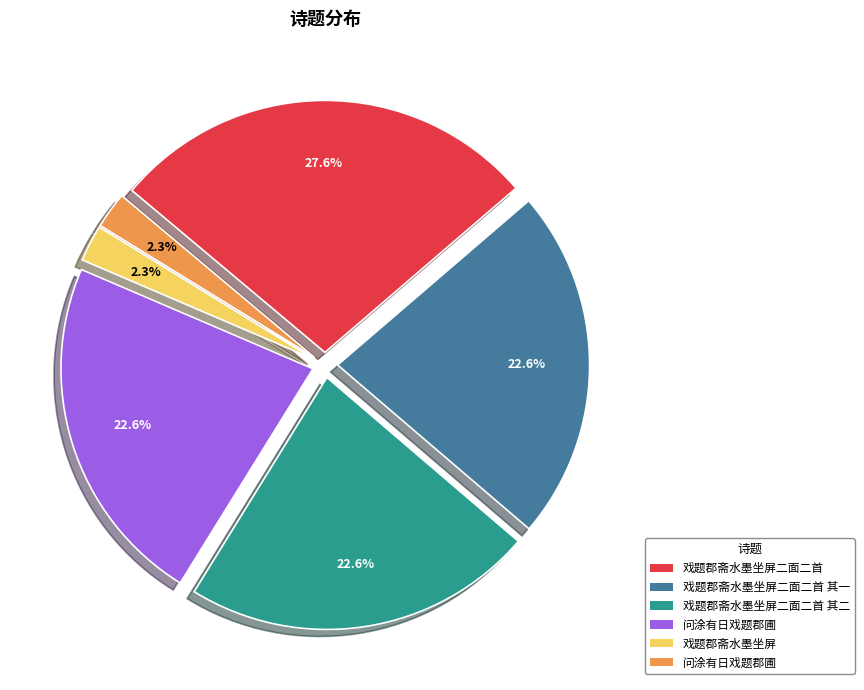

Is there any slice that represents more than half of the pie?

No